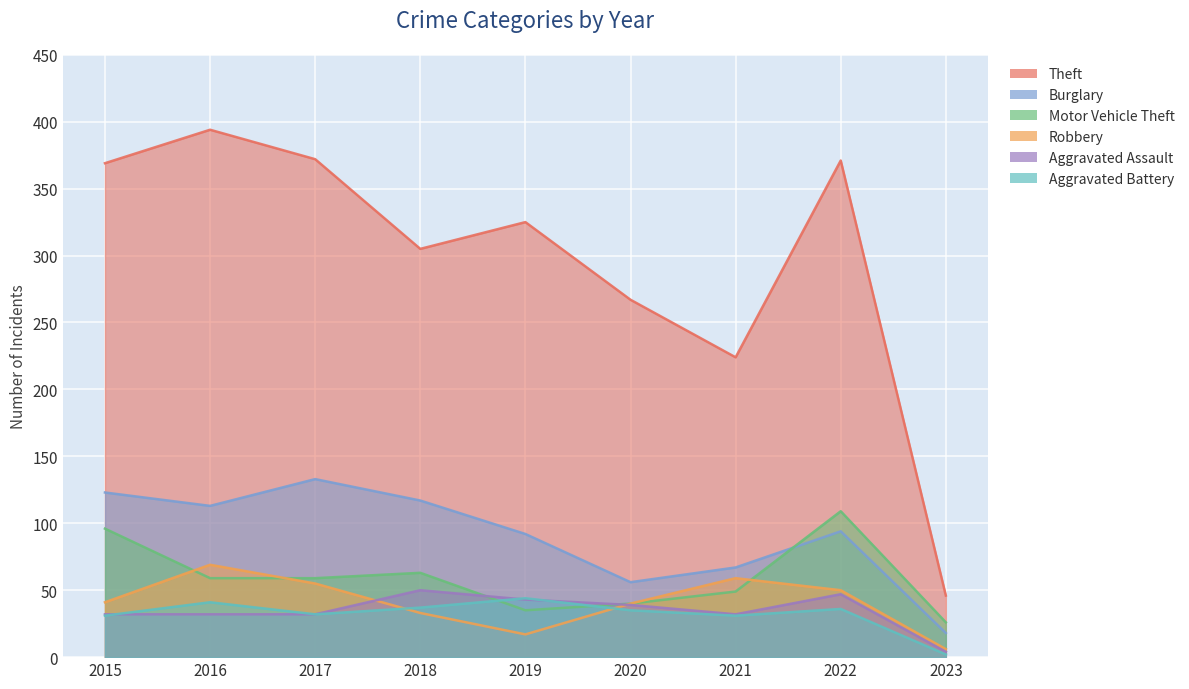

At which label is Aggravated Assault closest to 27?

2015